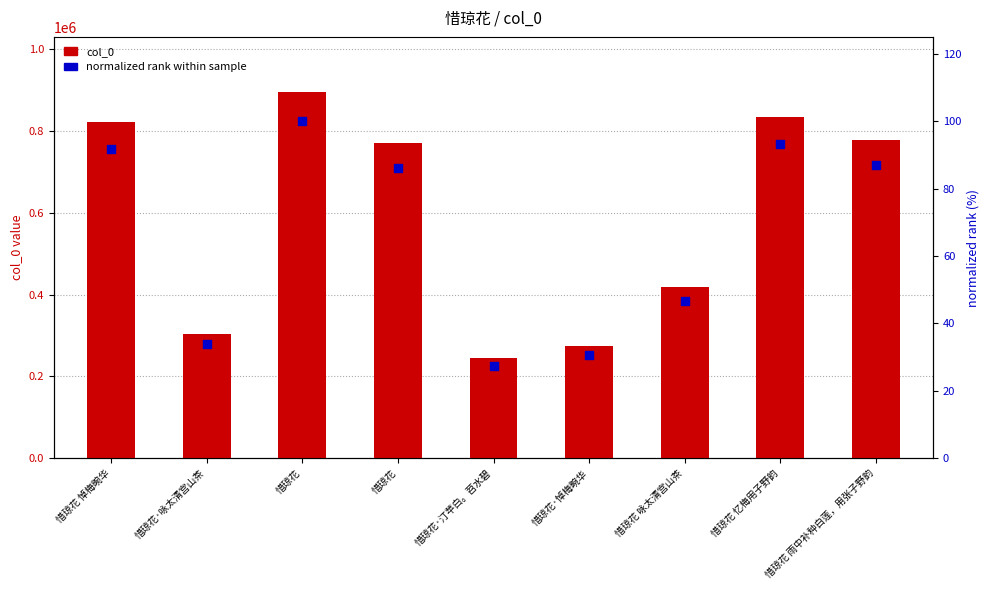

At which category is the sum across all series the highest?

惜琼花